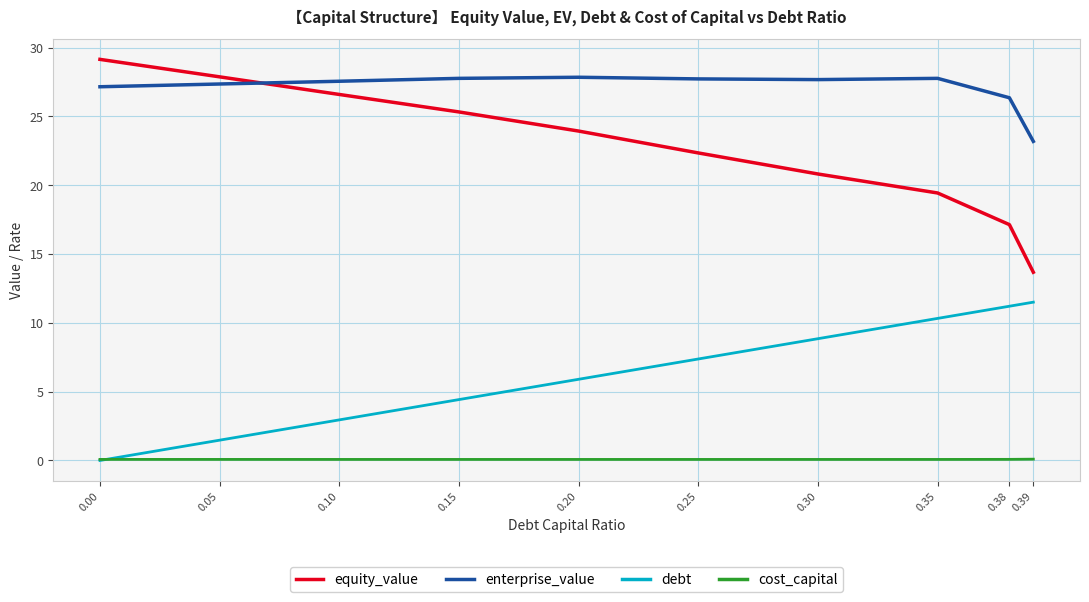

True or false: enterprise_value and cost_capital intersect in this chart.

False